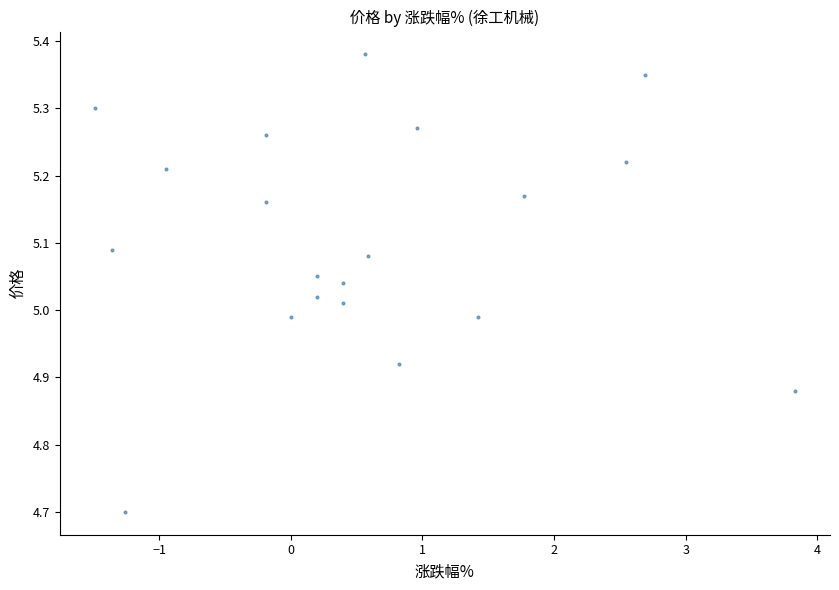

What is the range of Y values (max minus min)?

0.7